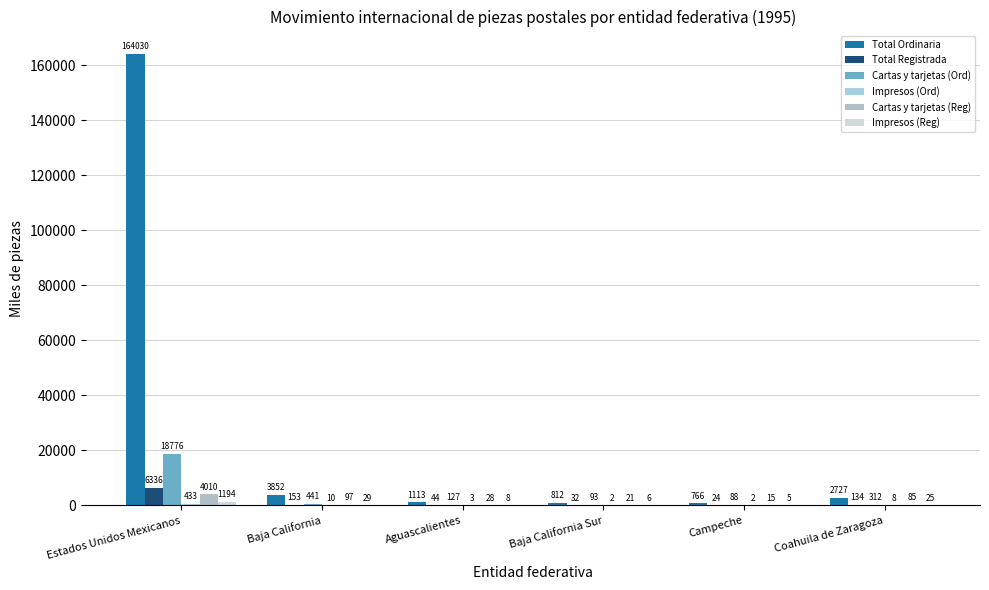

Are the bars horizontal?

No